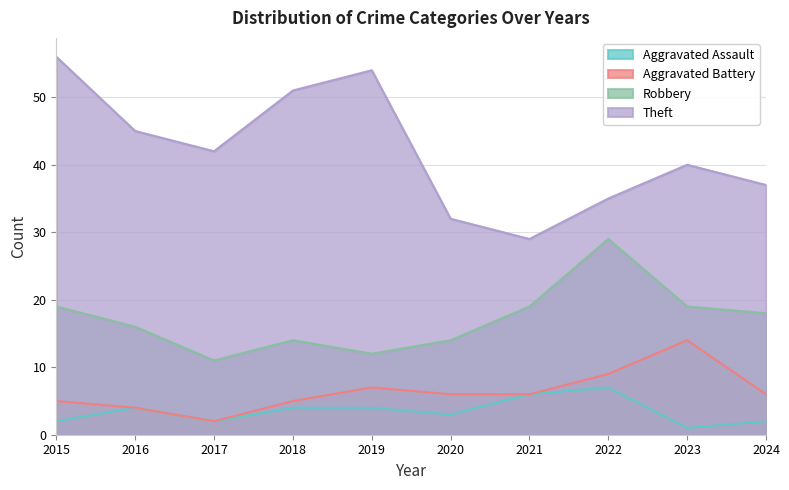

True or false: Robbery and Aggravated Assault cross at least once.

False